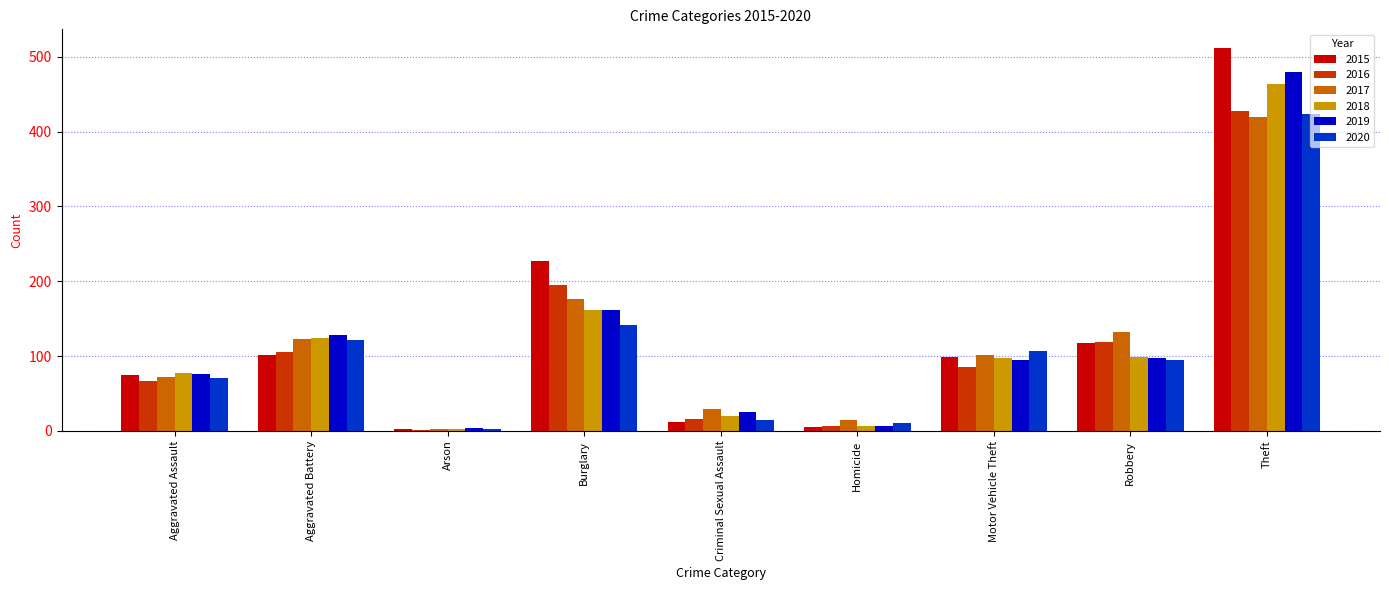

Are the bars horizontal?

No